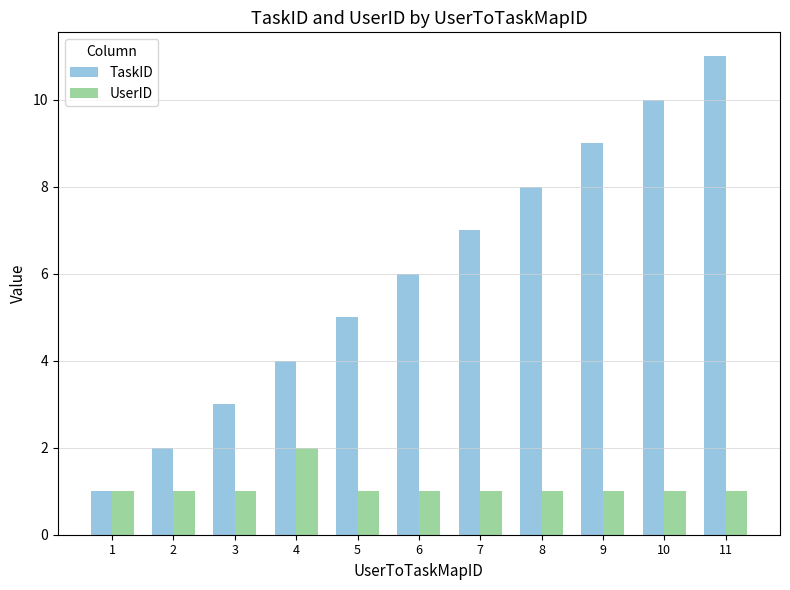

What are all the series names shown in the legend?

TaskID, UserID